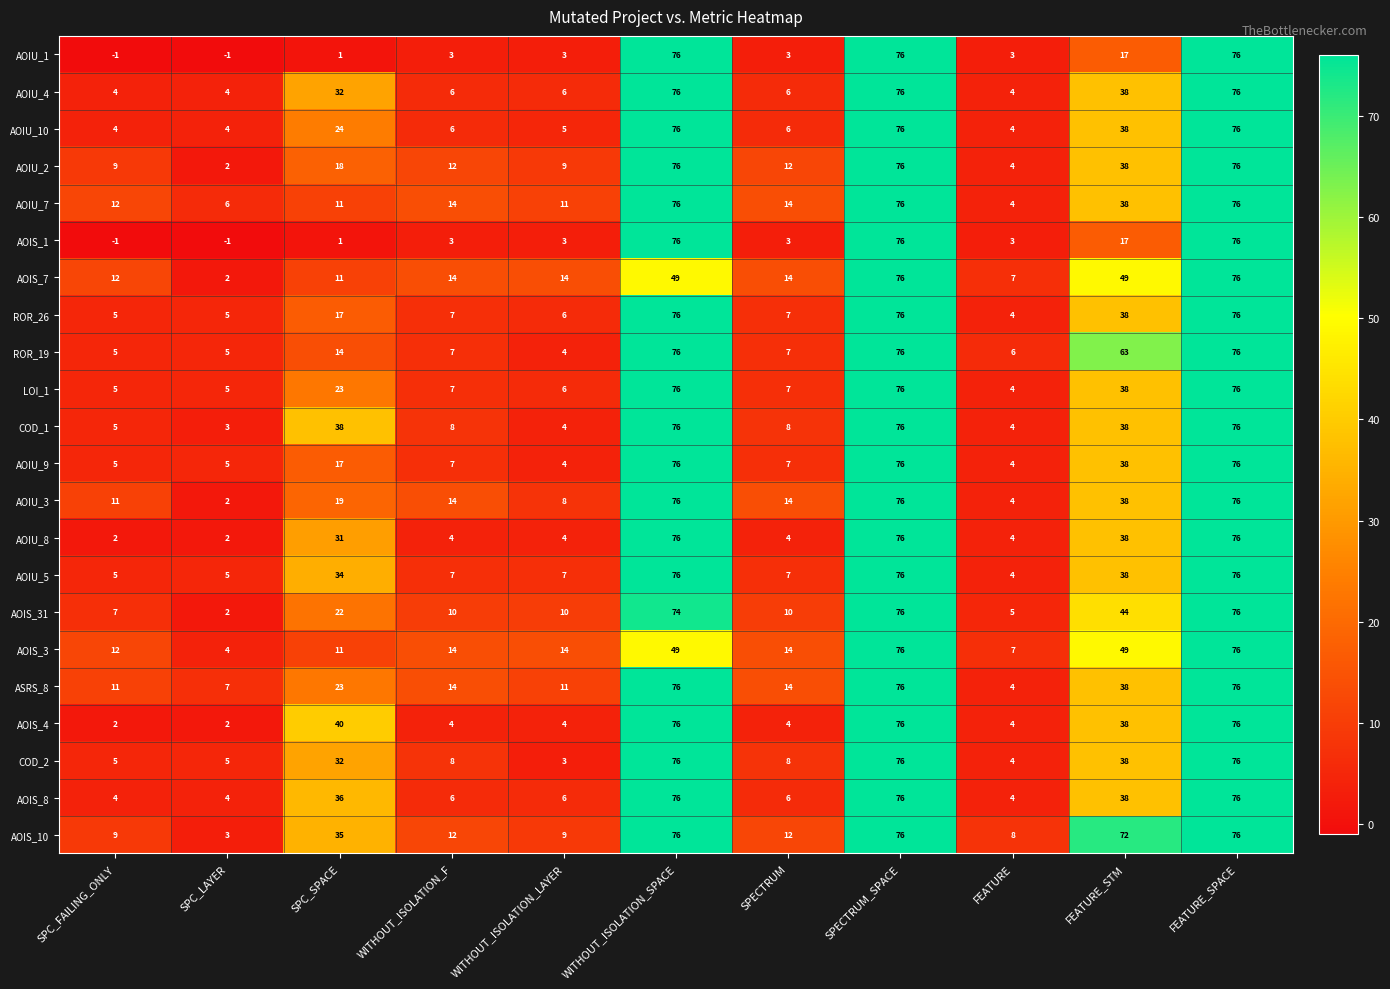

At how many categories does at least one series exceed 10?

9